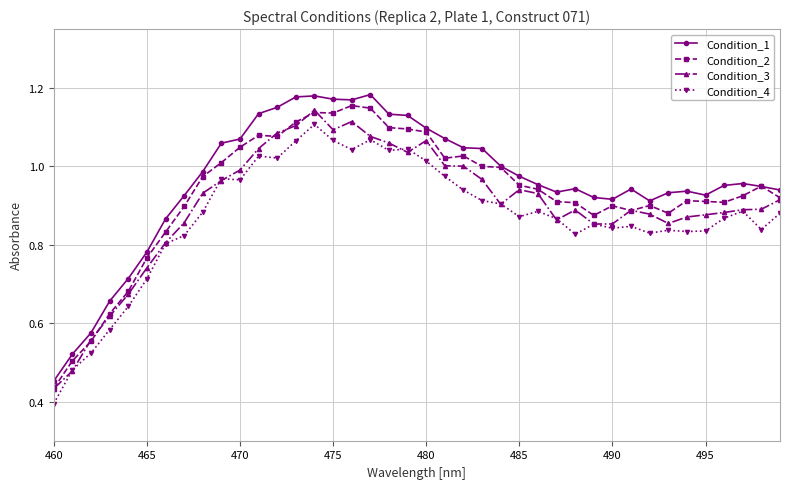

At how many categories does at least one series exceed 0?

40